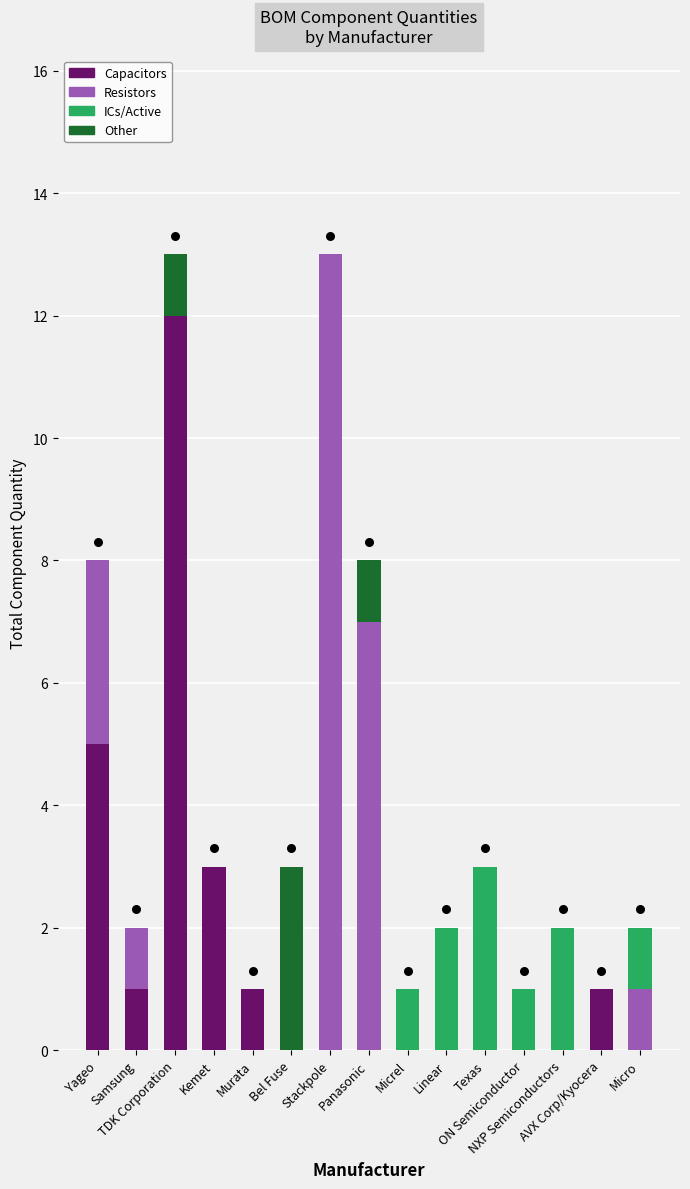

Is the value of ICs/Active at Micro greater than the value of Other at Linear?

Yes